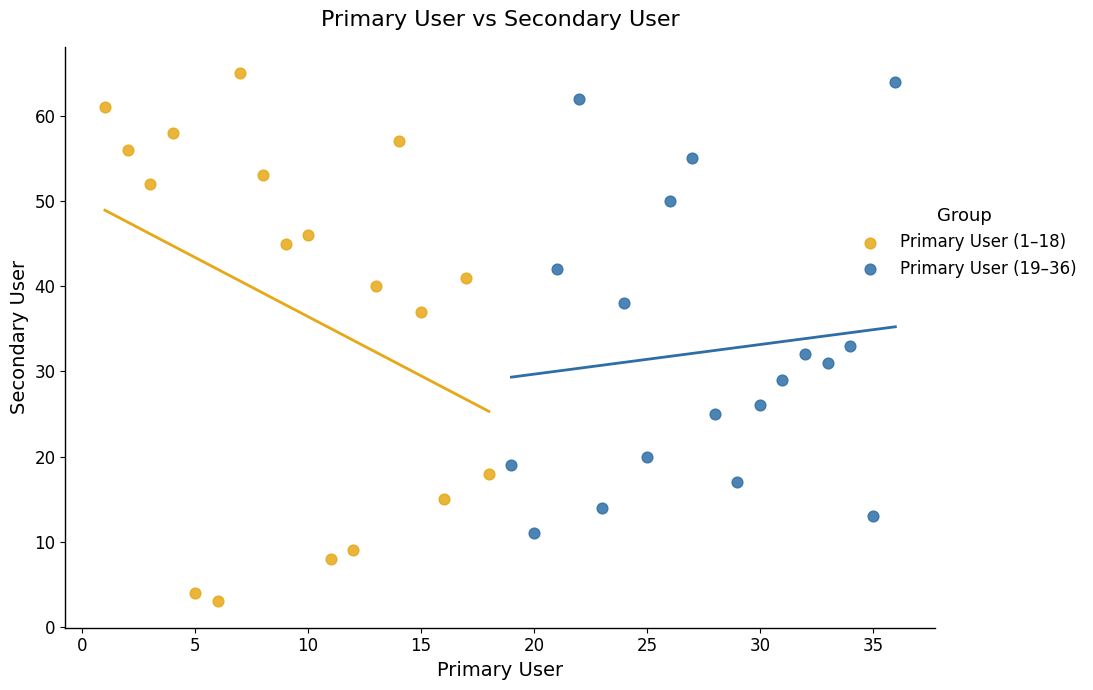

Which series contains the lowest Y value?

Primary User (1–18)